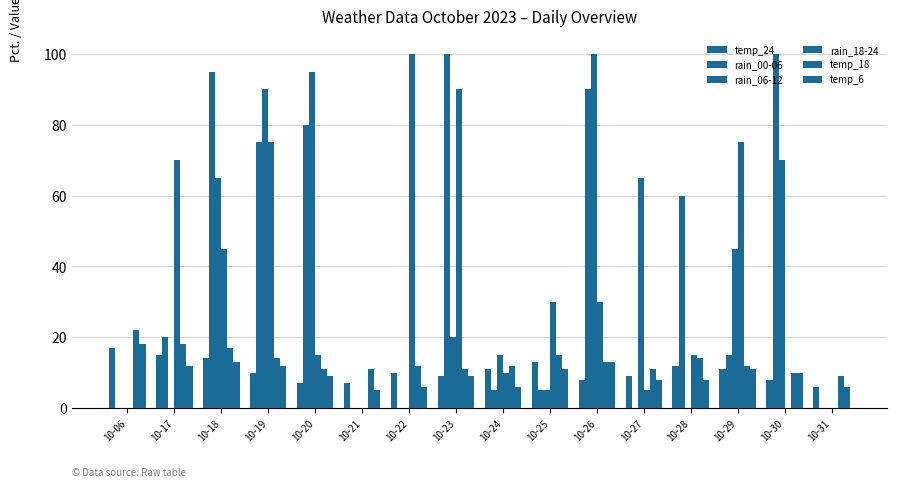

Which series changed the most between 10-28 and 10-31?

rain_00-06